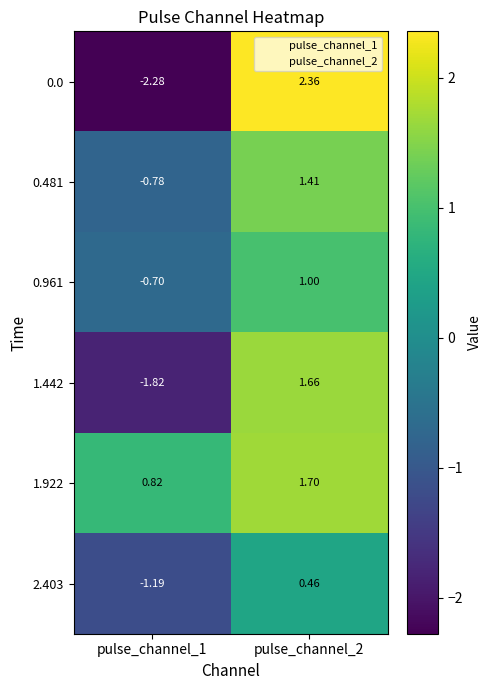

Is the value of 0.481 at pulse_channel_1 greater than the value of 0.961 at pulse_channel_1?

No